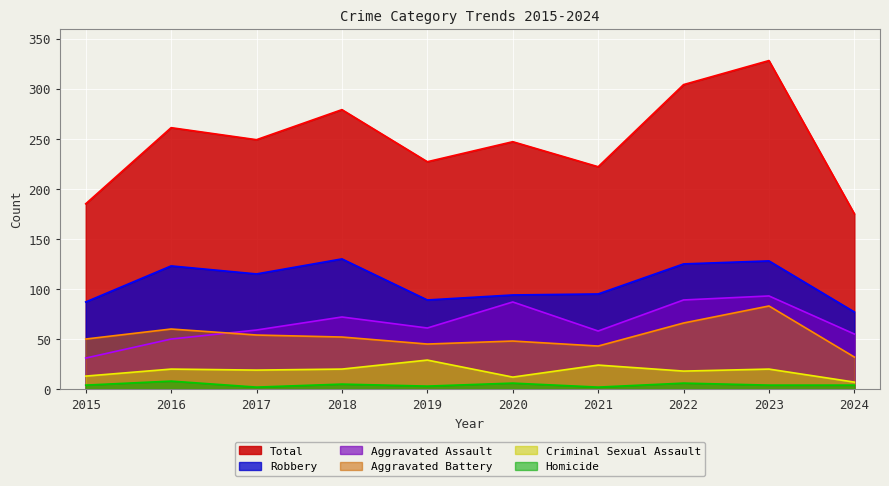

True or false: Criminal Sexual Assault and Total intersect in this chart.

False